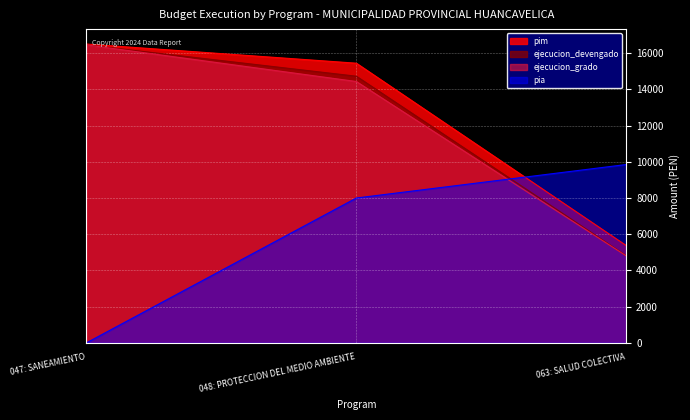

What is the average value of the ejecucion_grado series?

11898